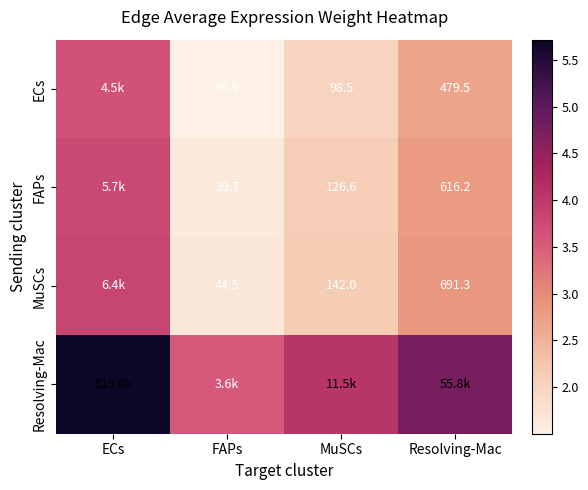

Is the value of ECs at Resolving-Mac greater than the value of MuSCs at Resolving-Mac?

No